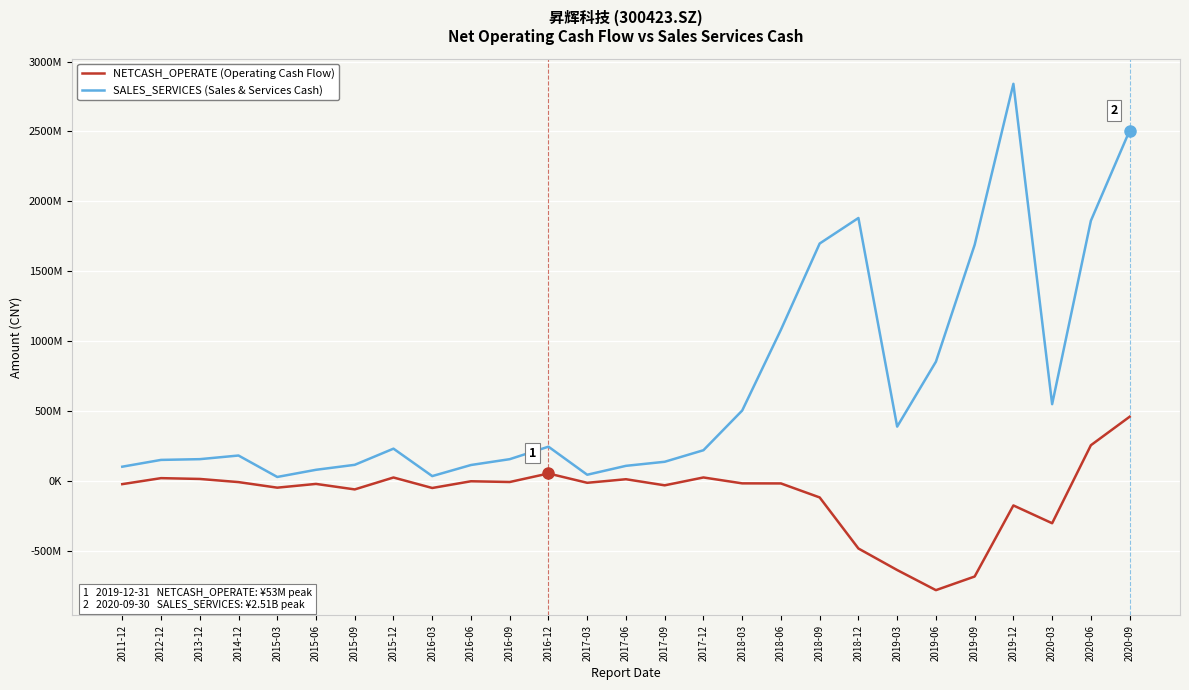

Reading left to right, transcribe all the data shown in this chart.

NETCASH_OPERATE (Operating Cash Flow): -23282731.3	19613083.3	13901144.5	-8693045.6	-48477236.6	-21654964.7	-61007762.6	24224764.7	-50826587.1	-2661672.7	-8096156.3	53048149.1	-13680265.6	11832950.5	-31746326.8	24478452.5	-17687904.8	-18233976.6	-118464788.7	-483779118.9	-637792356.9	-781826164.8	-684225813.8	-175658958.8	-303042583.4	255123572.4	459024243.3
SALES_SERVICES (Sales & Services Cash): 101530123.9	150147314.7	155407723.6	181503190.6	28113897.9	79336484.7	114929504.9	230558876.3	34274537.1	113619776.6	155337396.2	244684379.9	43964877.8	107662272.2	136749287.9	219364941.6	503233426.7	1081568637.4	1698324599.9	1880980804.2	388248088.7	852735937.5	1688633571.3	2841042234.7	548896548.0	1861548159.4	2506278853.4